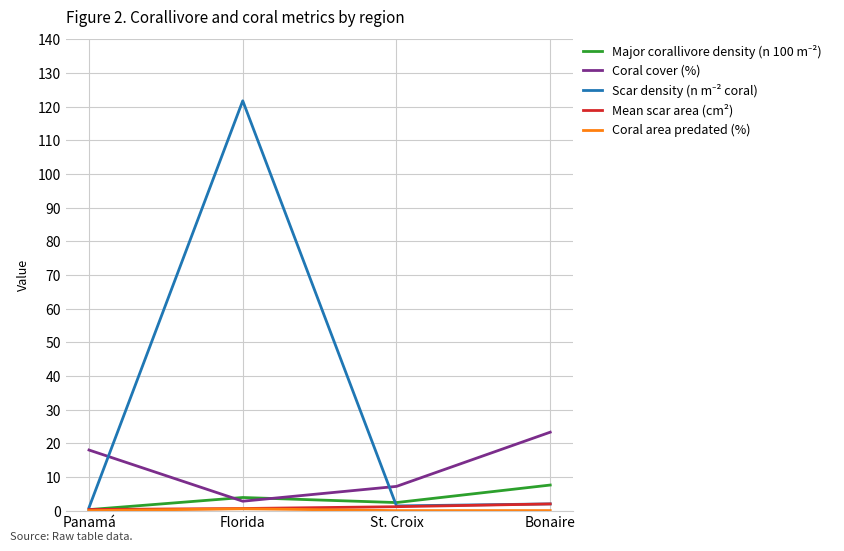

What is the label of the 1st point from the left?

Panamá